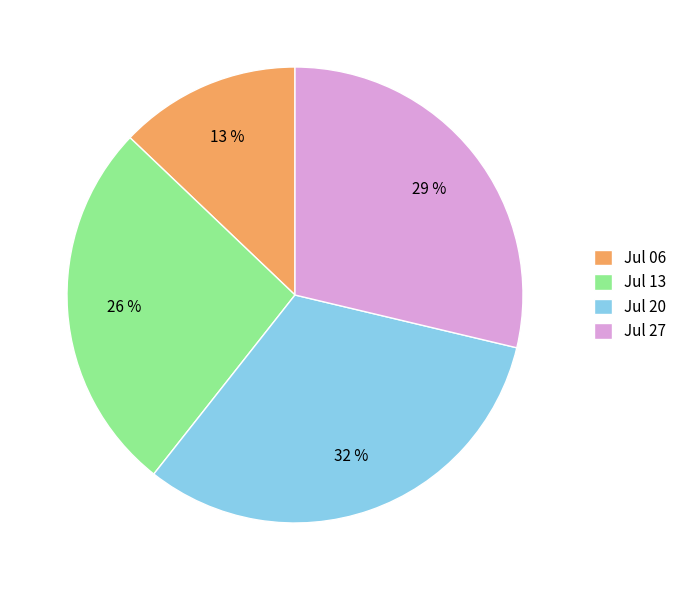

Rank the categories by value from highest to lowest.

Jul 20, Jul 27, Jul 13, Jul 06